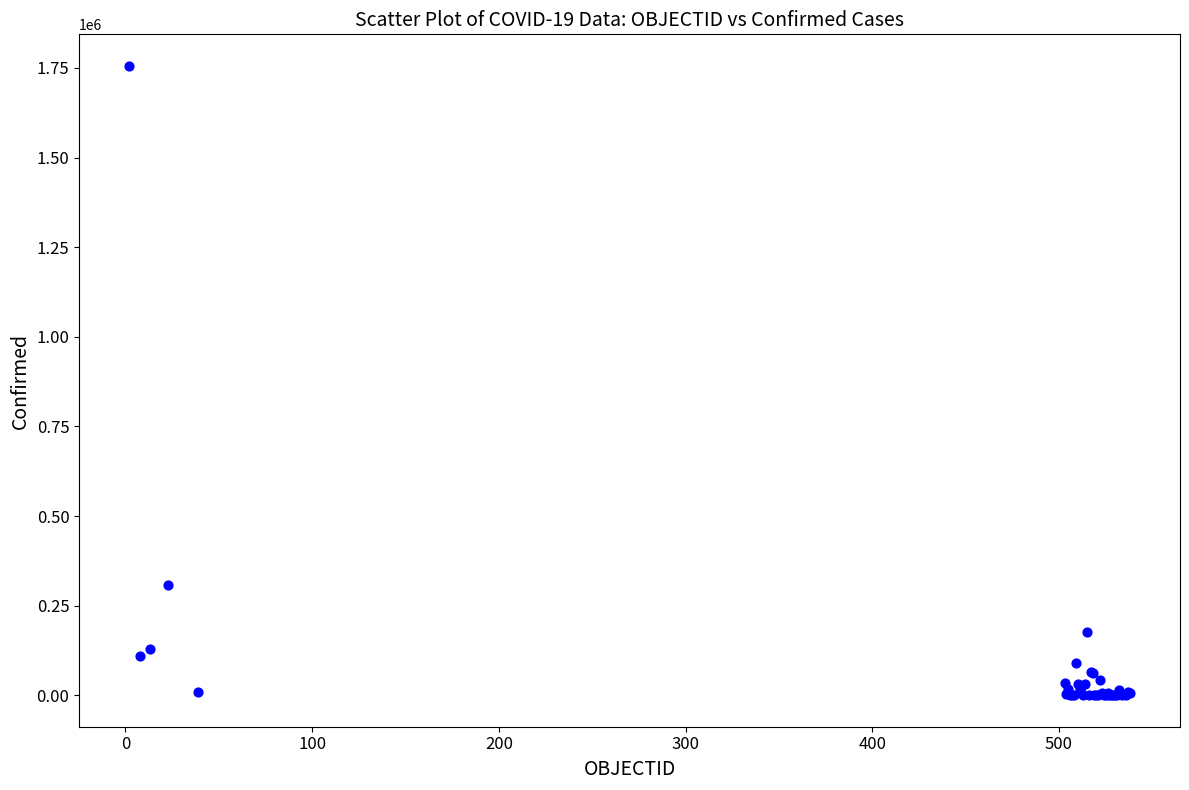

What Y value in the scatter plot is closest to 877904?

306216